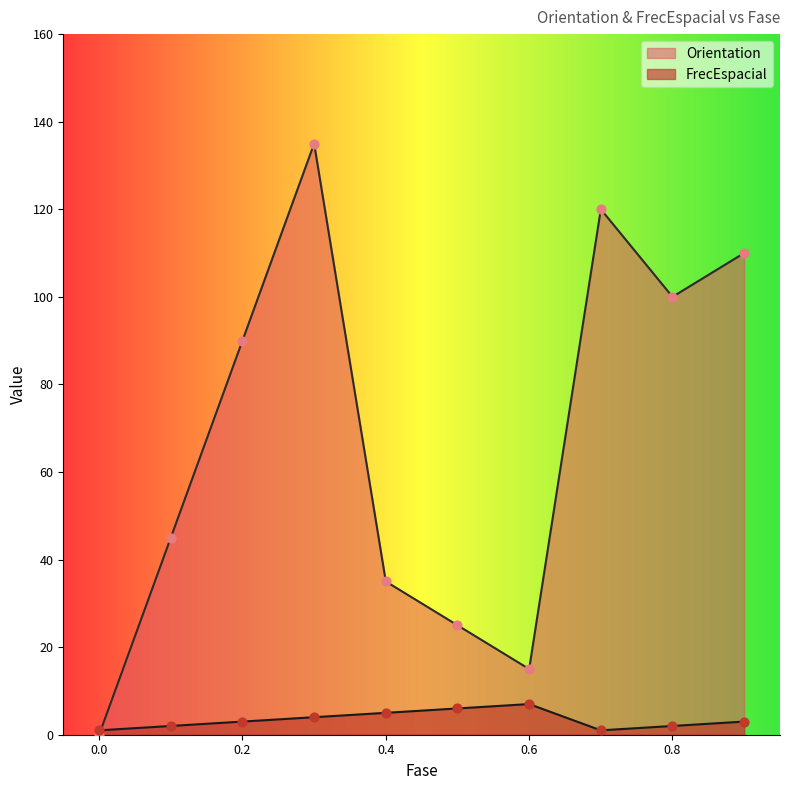

Which series contains the highest Y value?

Orientation